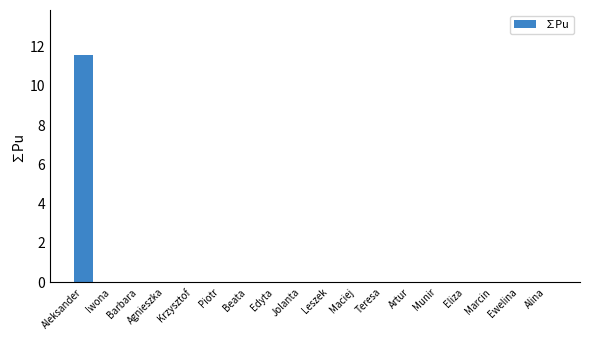

True or false: the data shows 5.6 at Marcin.

False